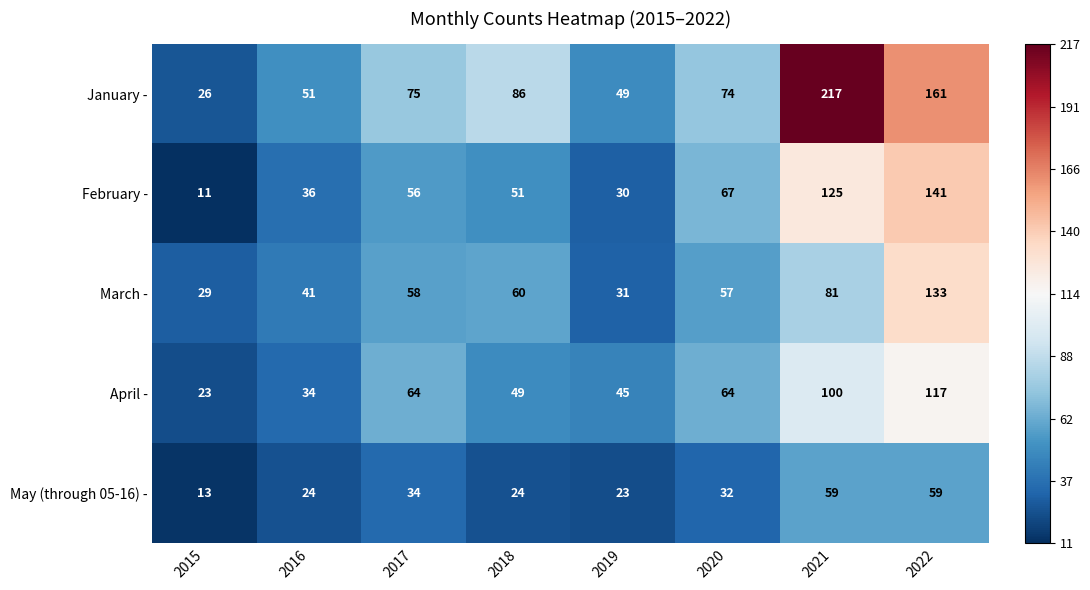

At which category is the sum across all series the highest?

2022